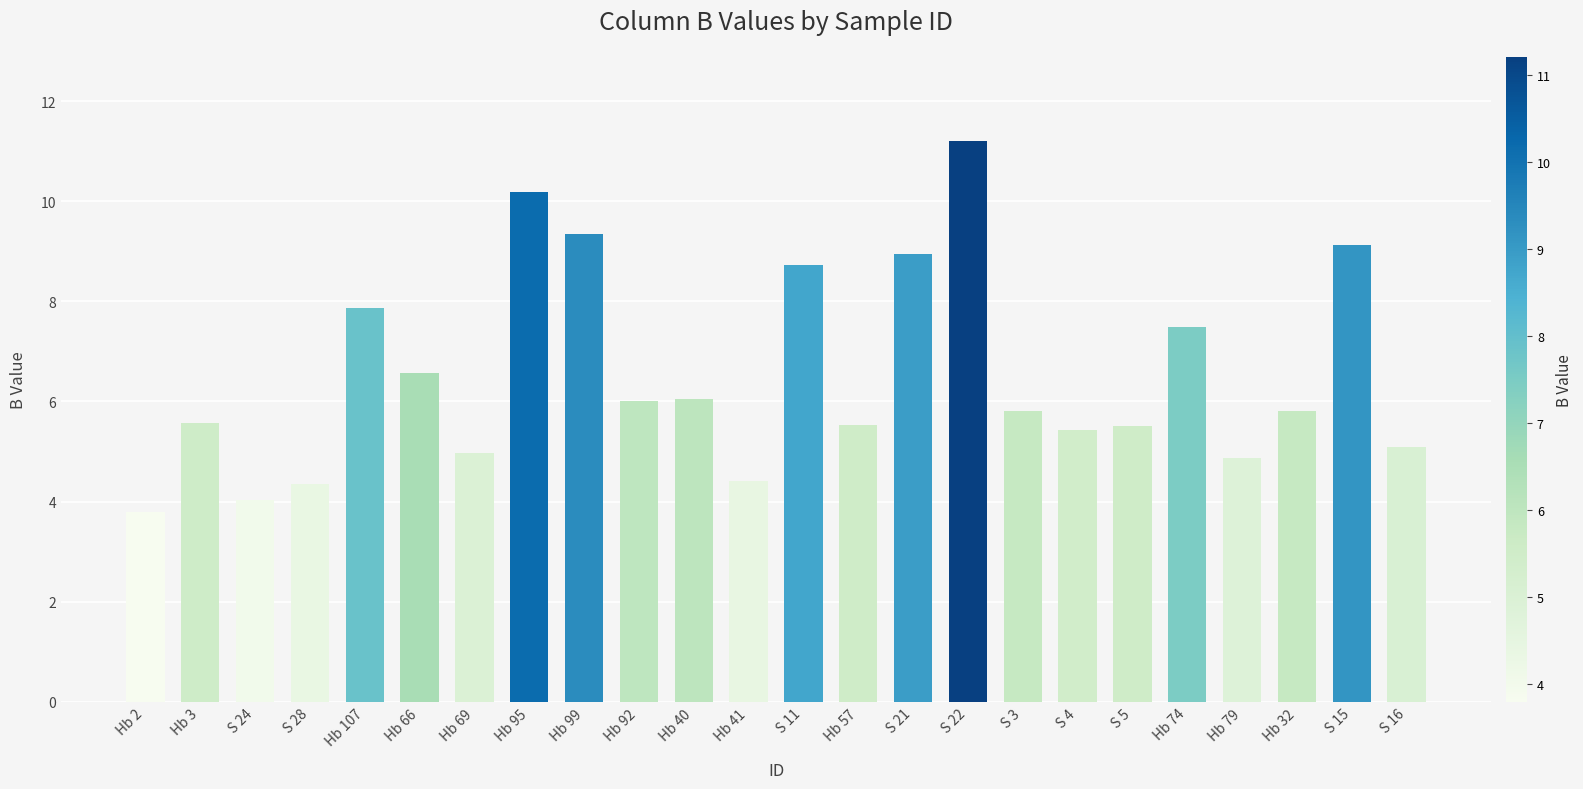

What is the label of the 20th bar from the left?

Hb 74